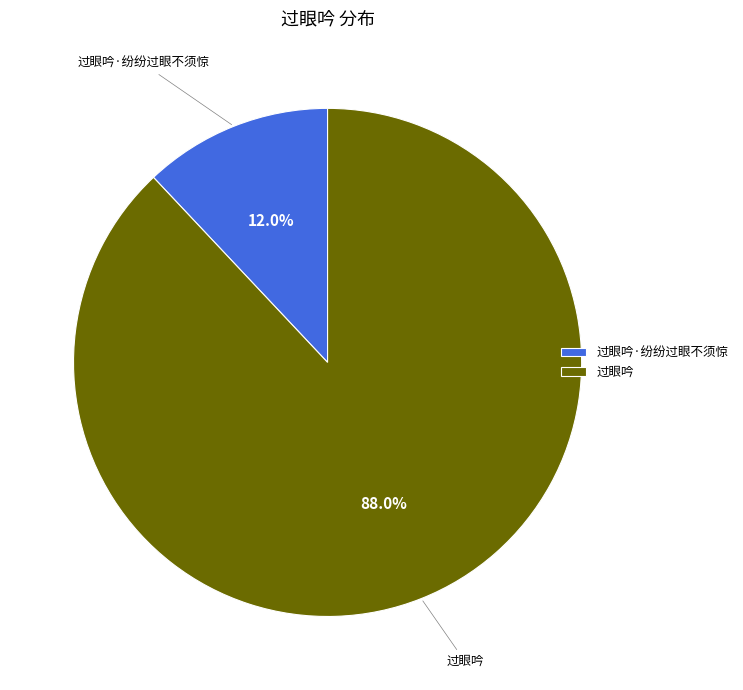

What is the smallest slice in the pie chart?

过眼吟·纷纷过眼不须惊